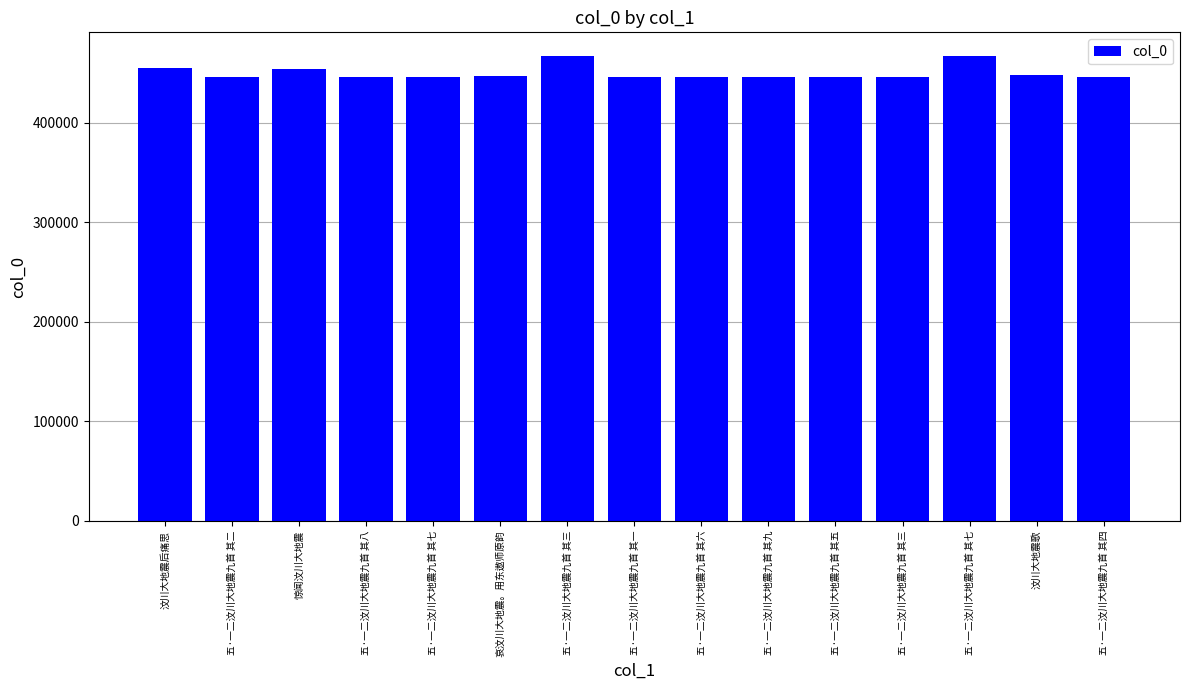

What is the label of the 13th bar from the right?

惊闻汶川大地震